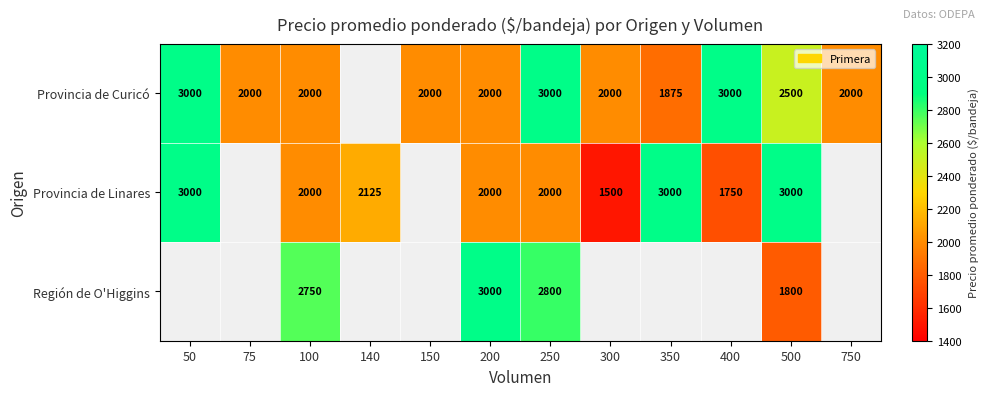

The Provincia de Linares series shows 895 at 300. True or false?

False